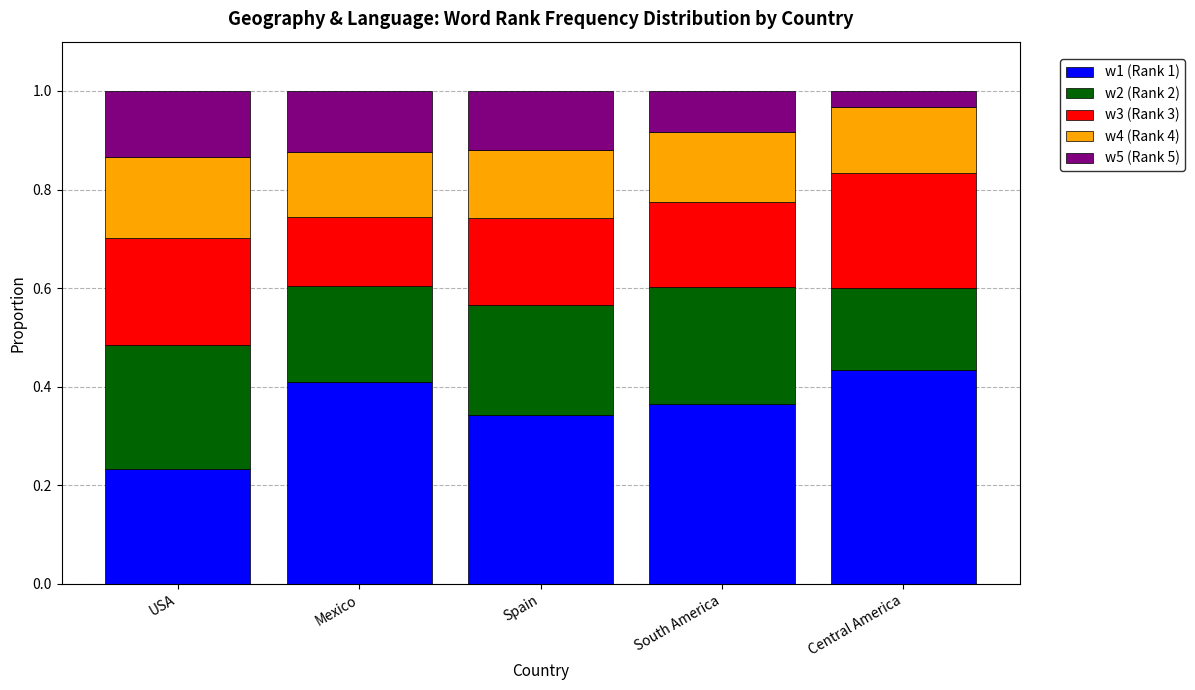

Which category has the lowest value in the w1 (Rank 1) series?

USA